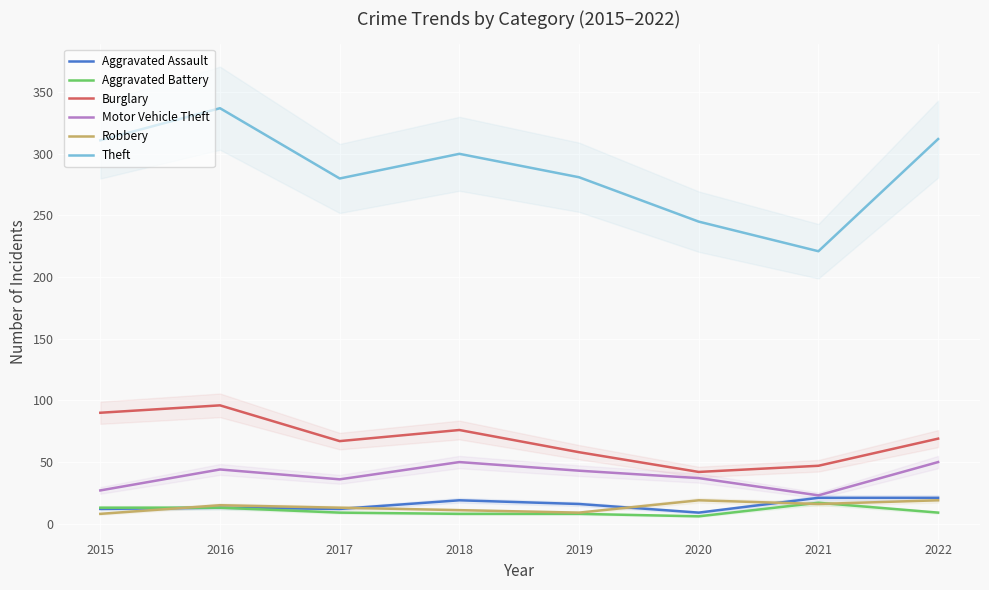

Which category has the highest value across all series?

2016